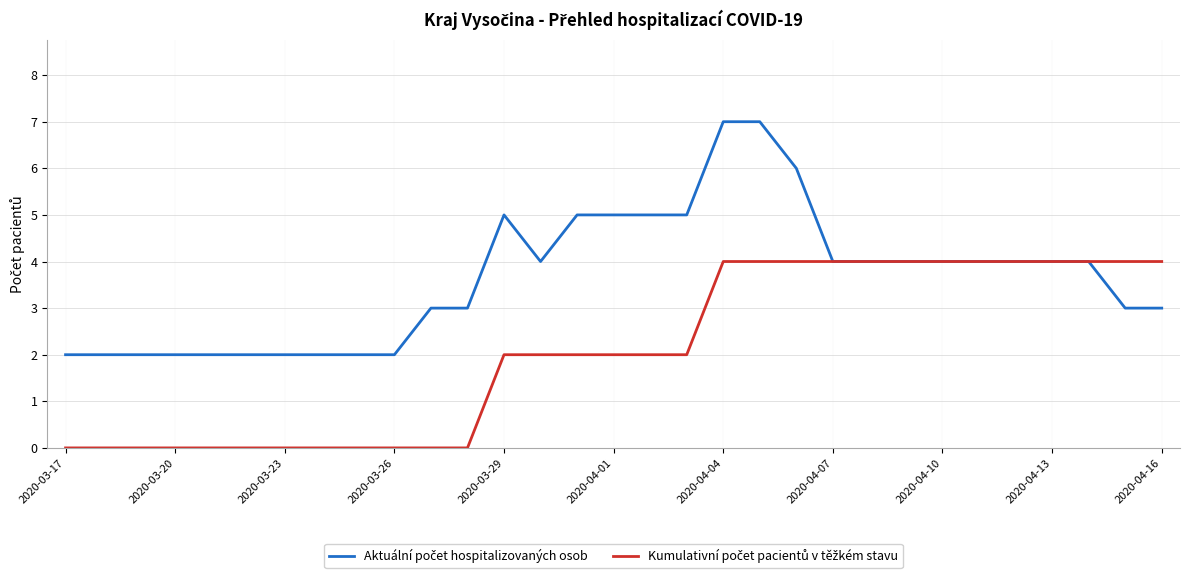

What is the greatest value displayed?

7